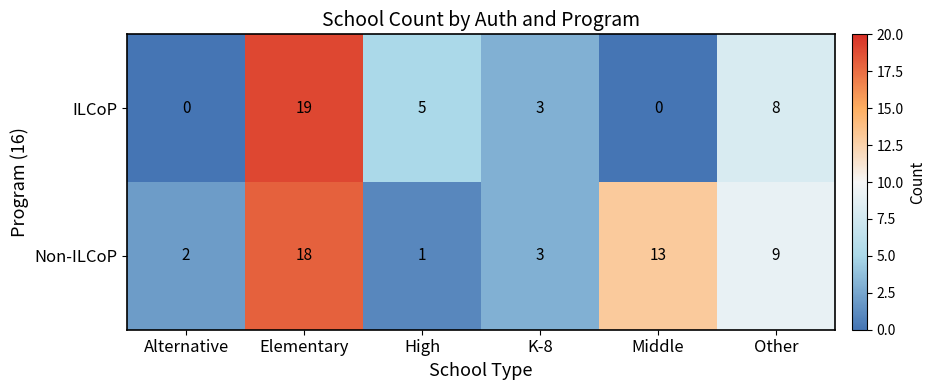

The Non-ILCoP series shows 2 at Alternative. True or false?

True